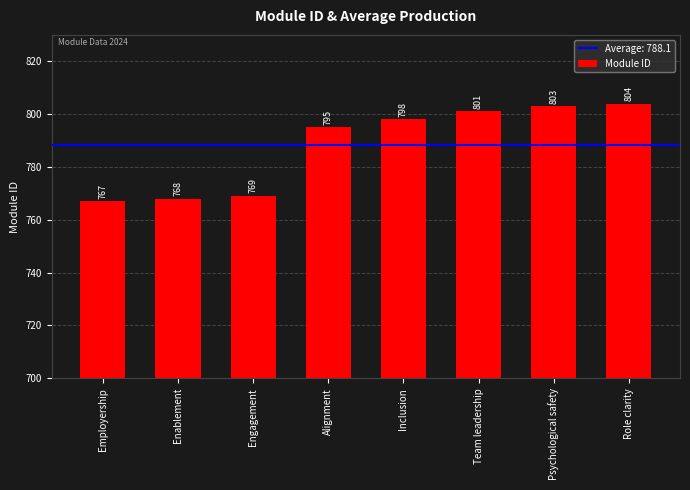

Is it true that the value at Inclusion is 798?

True